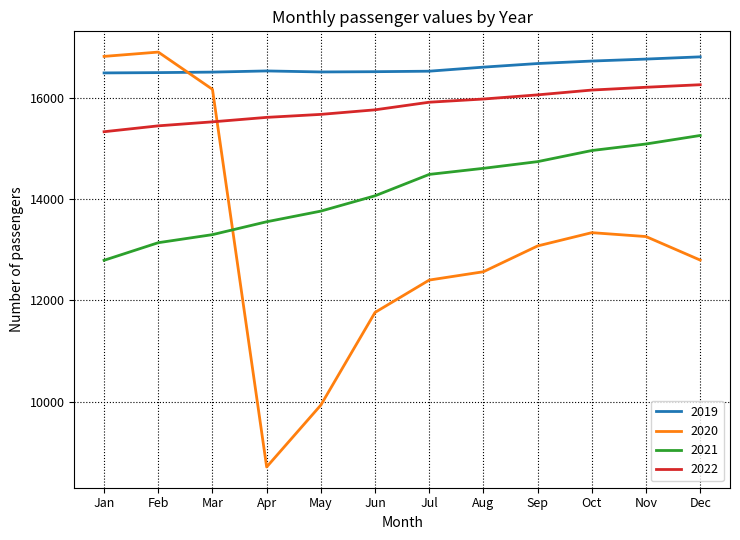

The 2019 series shows 5819 at Feb. True or false?

False